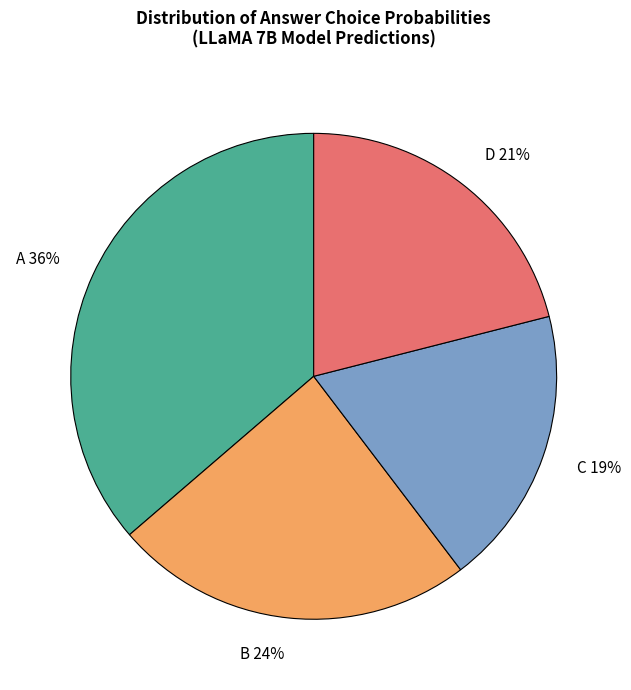

To the nearest percent, what is the average slice percentage?

25%